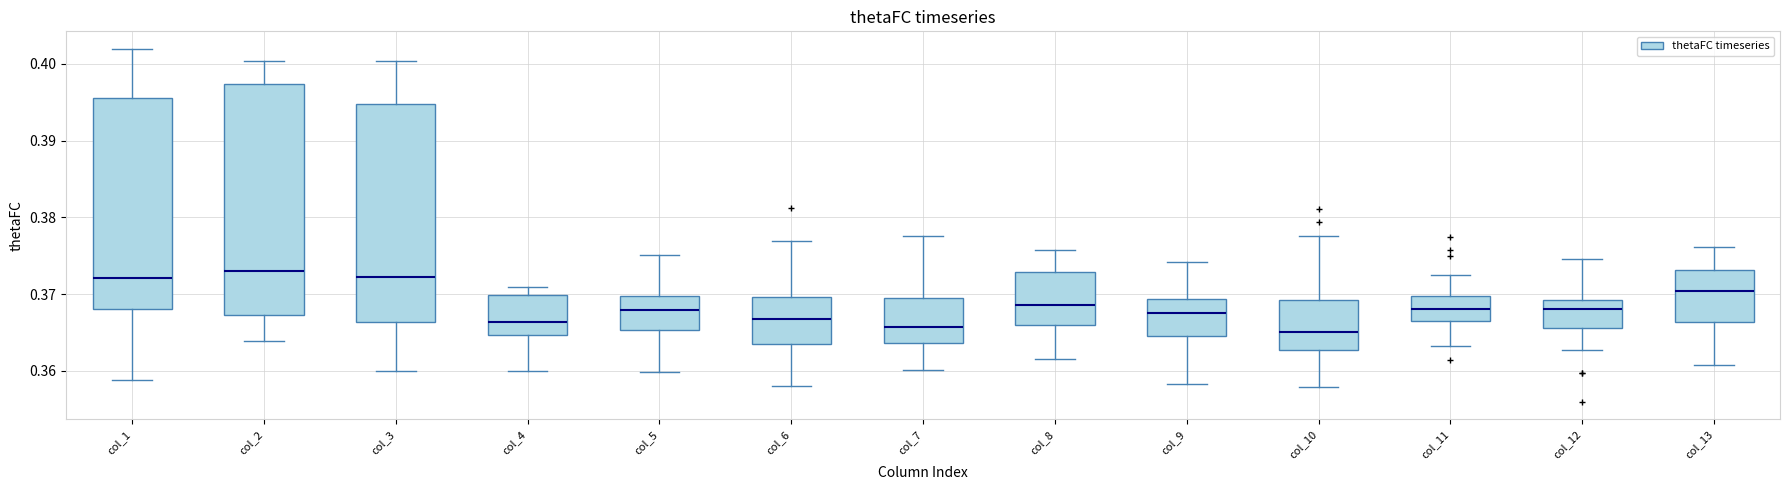

Where does the median line of the box for col_7 sit on the y-axis? The values are not printed on the chart, so give them approximately, as read against the axis.

0.366